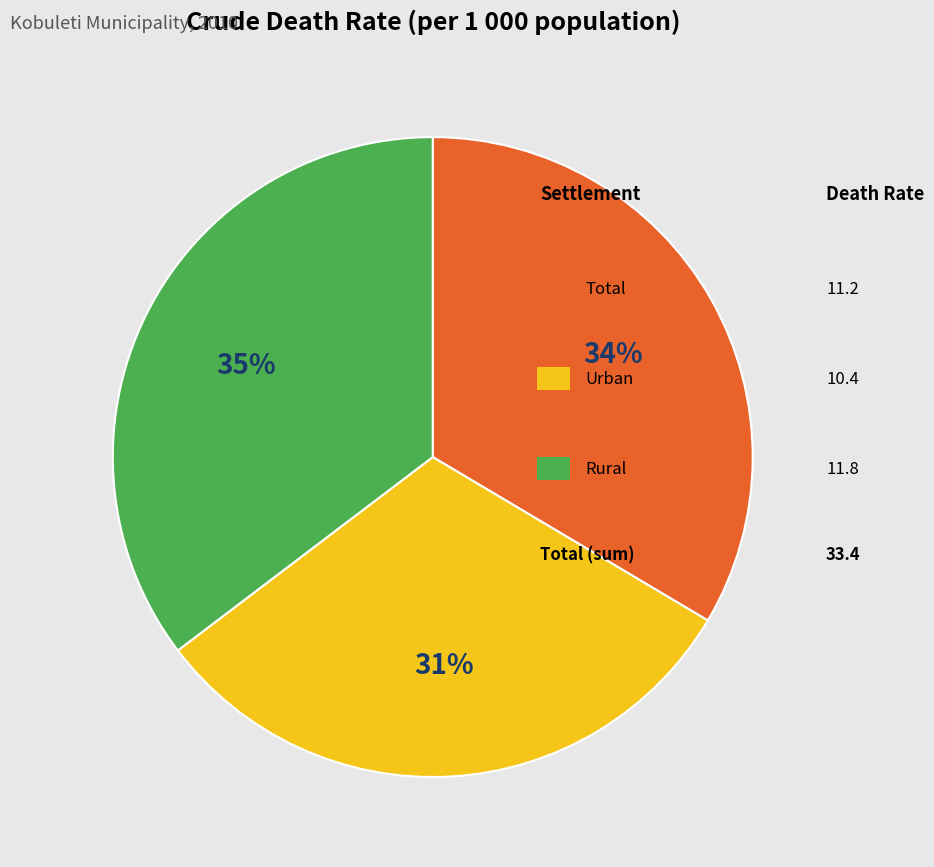

Count the number of slices in the pie.

3